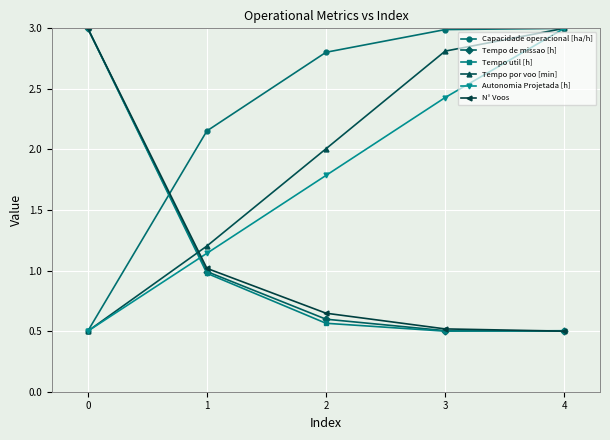

The Autonomia Projetada [h] series shows 3.0 at 4. True or false?

True